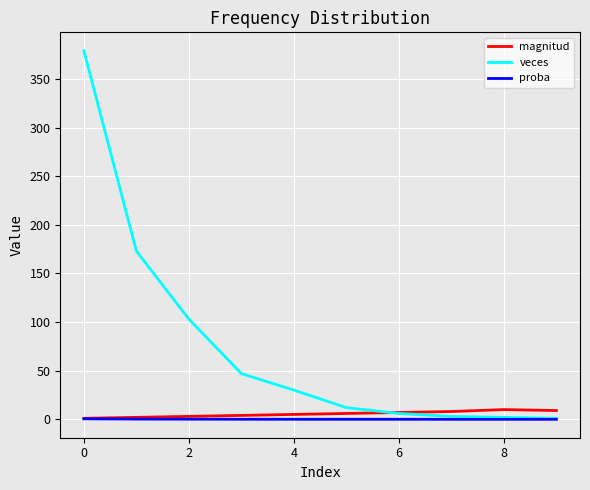

Which series has the widest spread of values?

veces